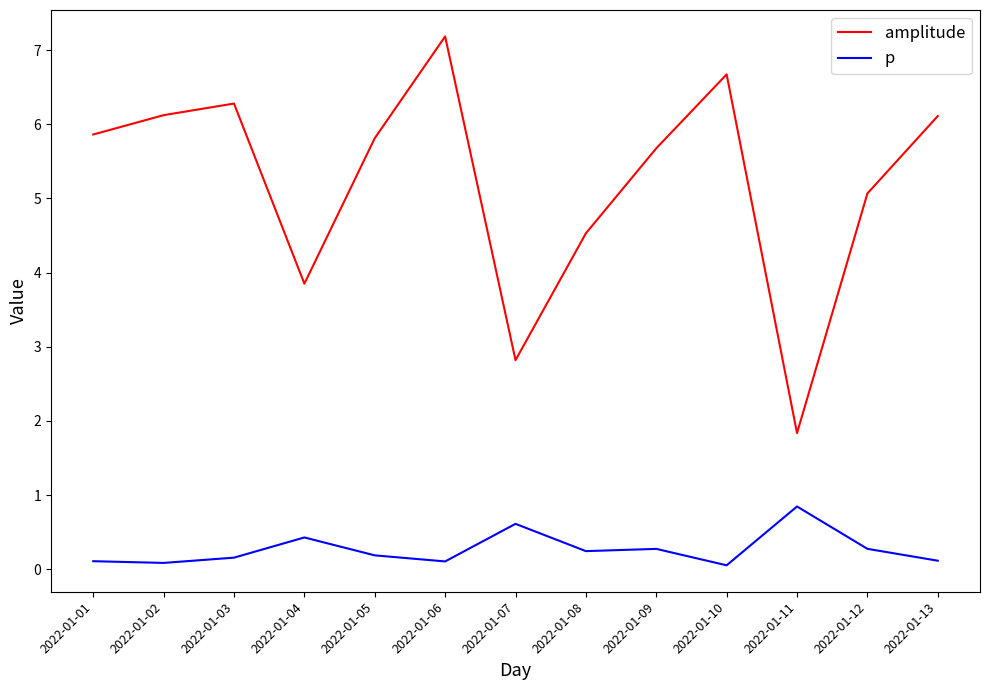

Which category has the lowest value in the amplitude series?

2022-01-11